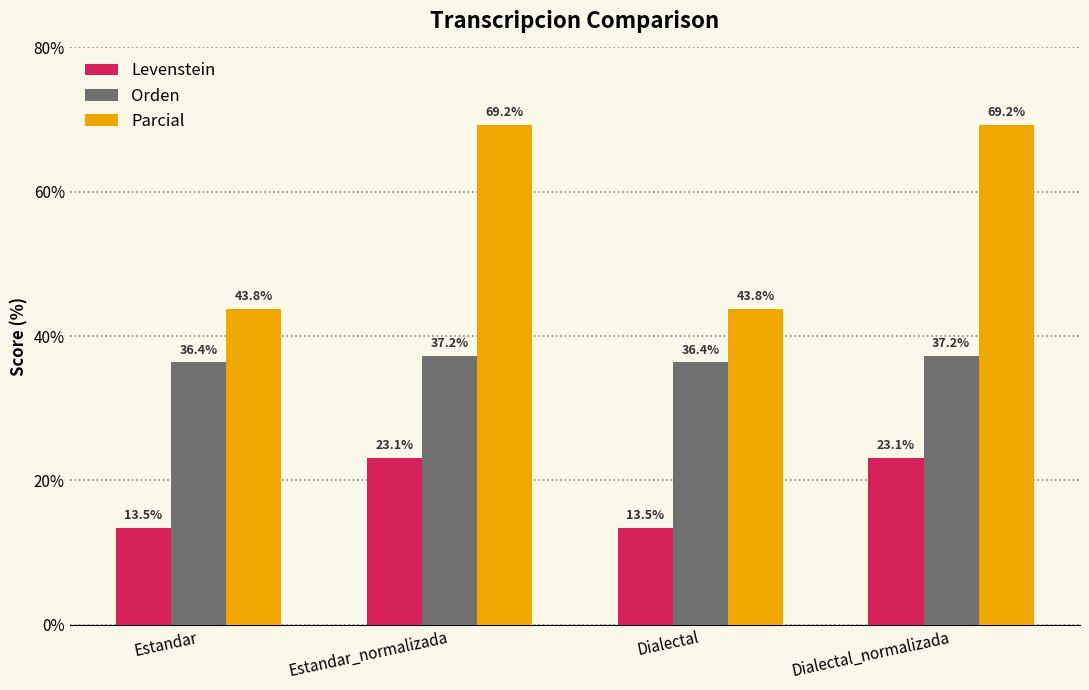

The Levenstein series shows 35.8 at Dialectal_normalizada. True or false?

False